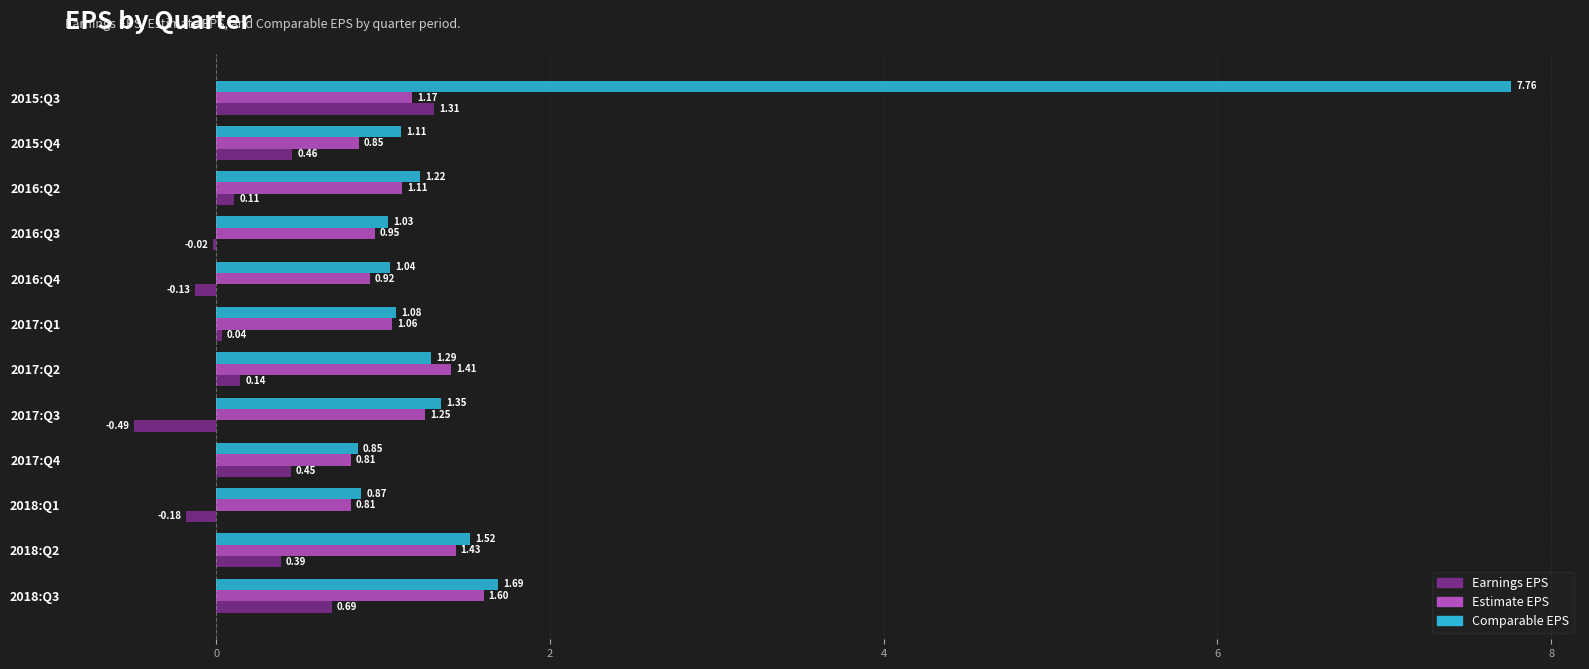

At which category is the sum across all series the highest?

2015:Q3